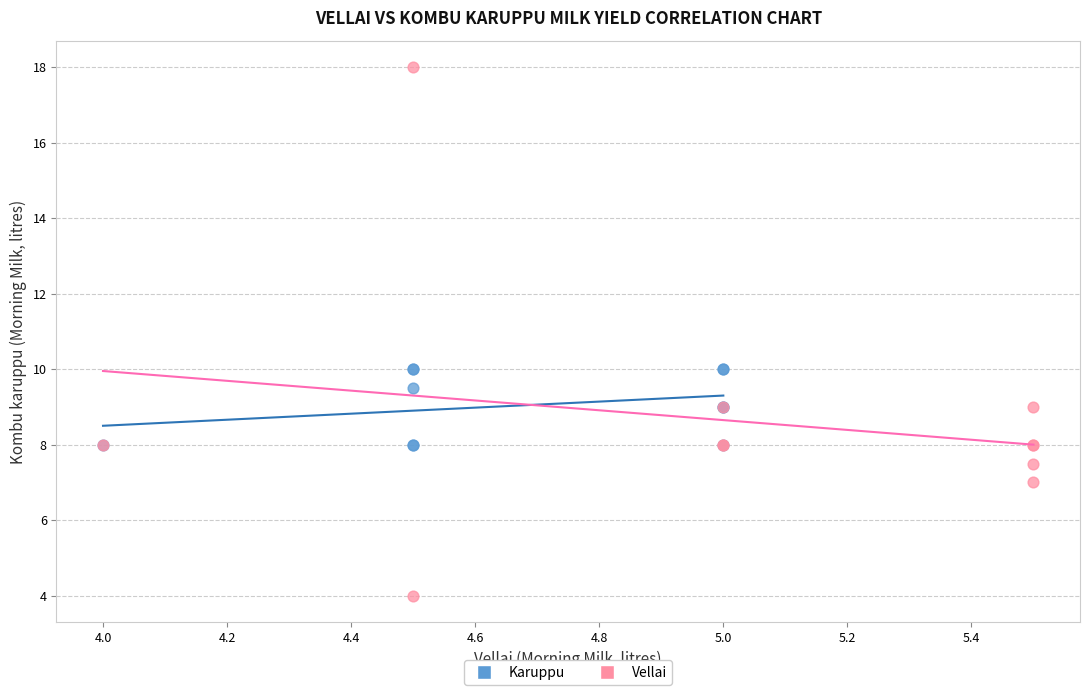

Which series reaches the minimum Y coordinate?

Vellai